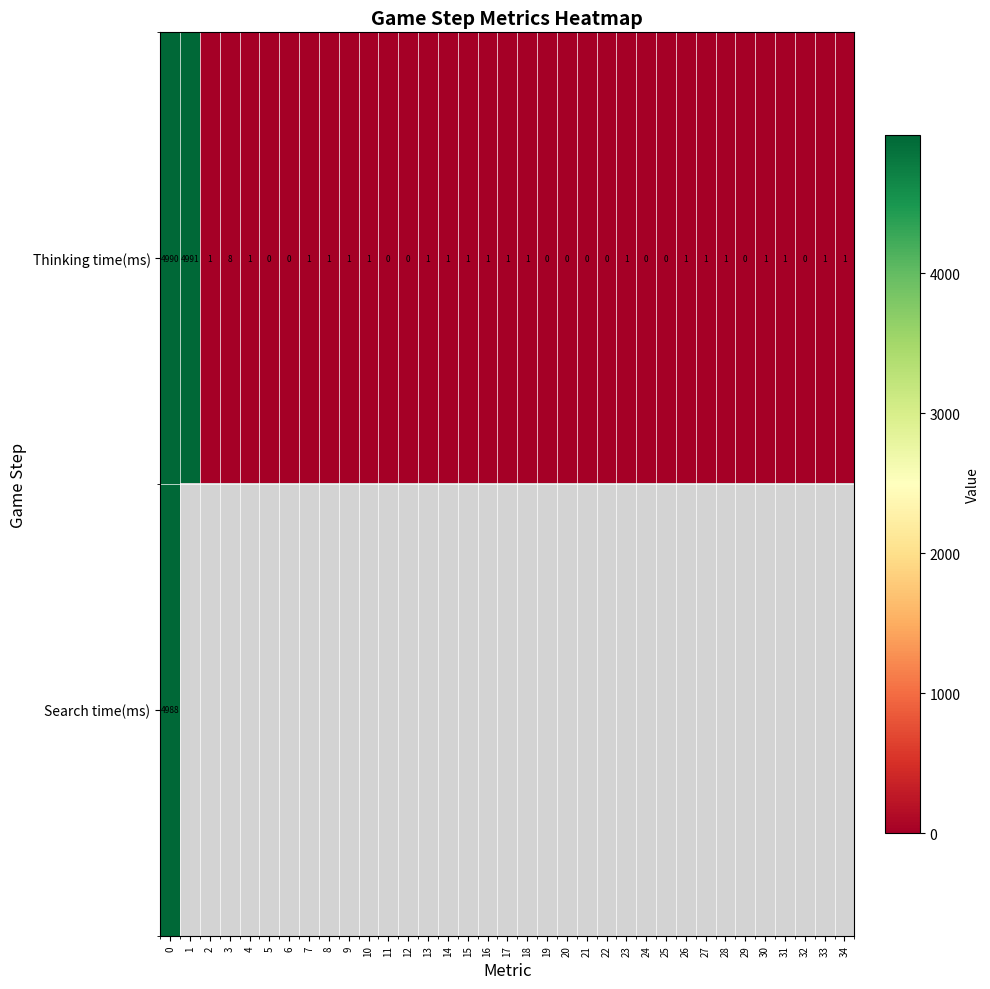

What is the difference between the second highest and second lowest values in the Thinking time(ms) series?

4990